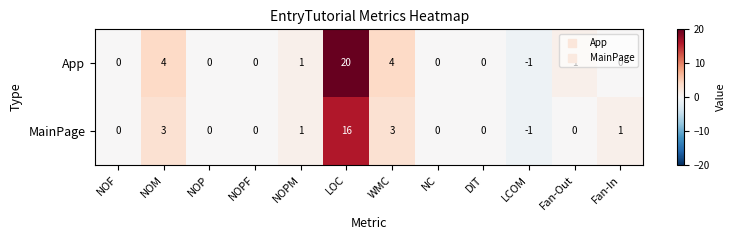

How many distinct data groups are displayed?

2